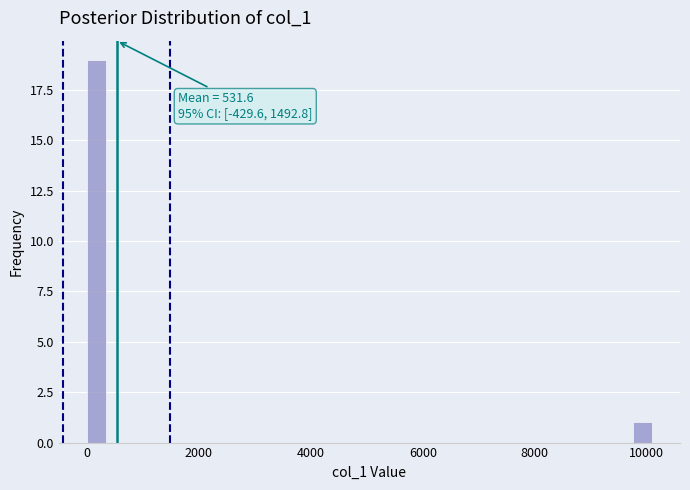

Read against the x-axis, roughly where is the centre of the tallest bar?

200